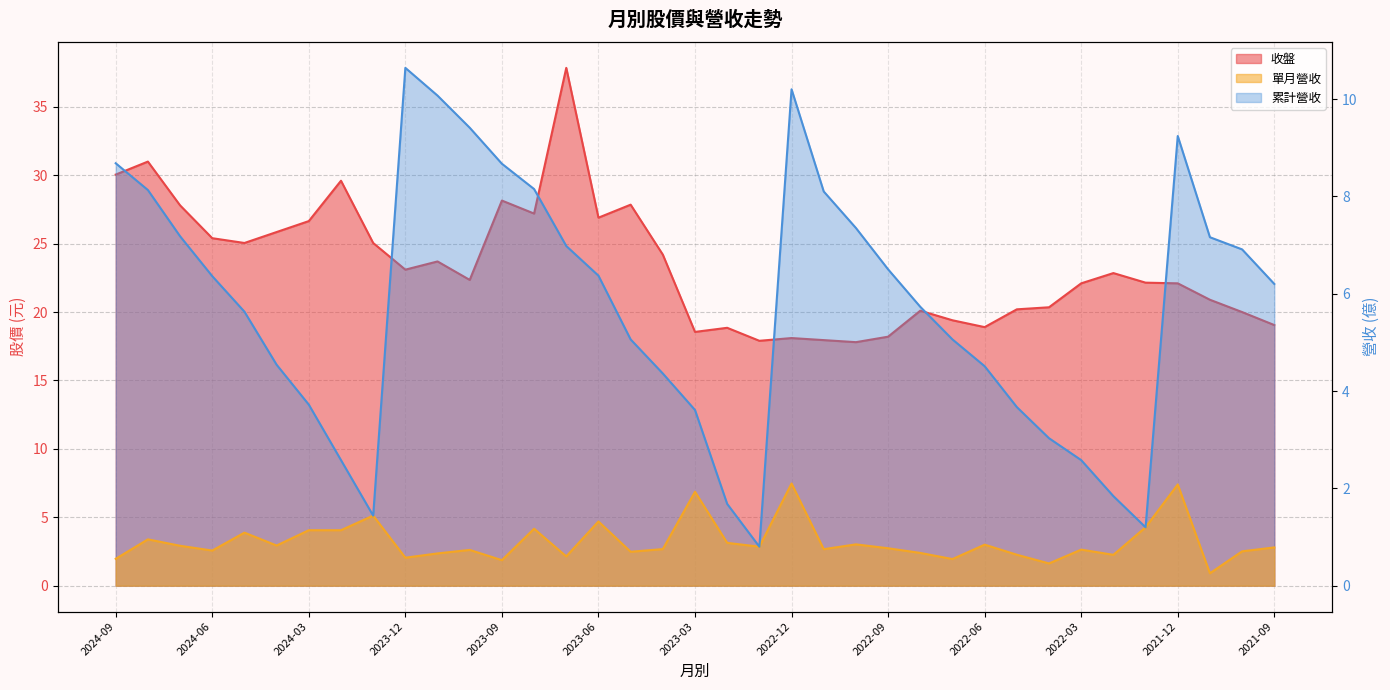

Is it true that 收盤 equals 18.9 at 2022-06?

True